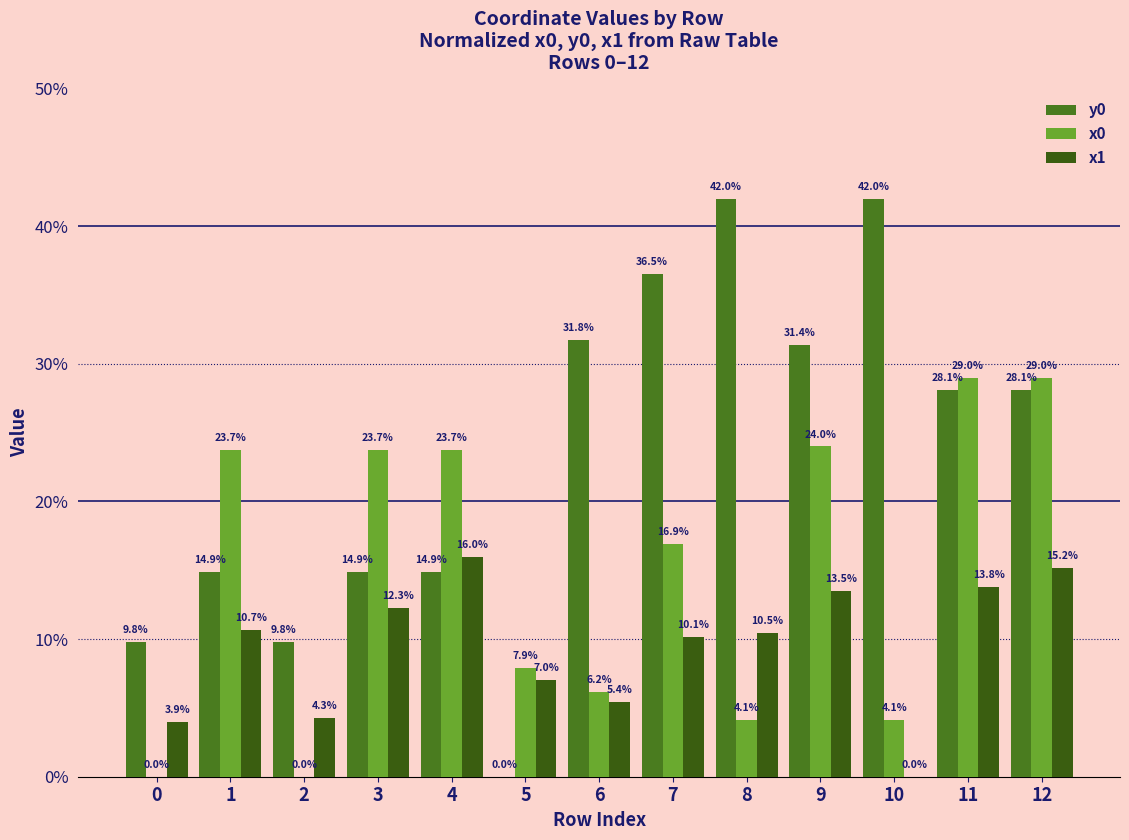

What are all the series names shown in the legend?

y0, x0, x1